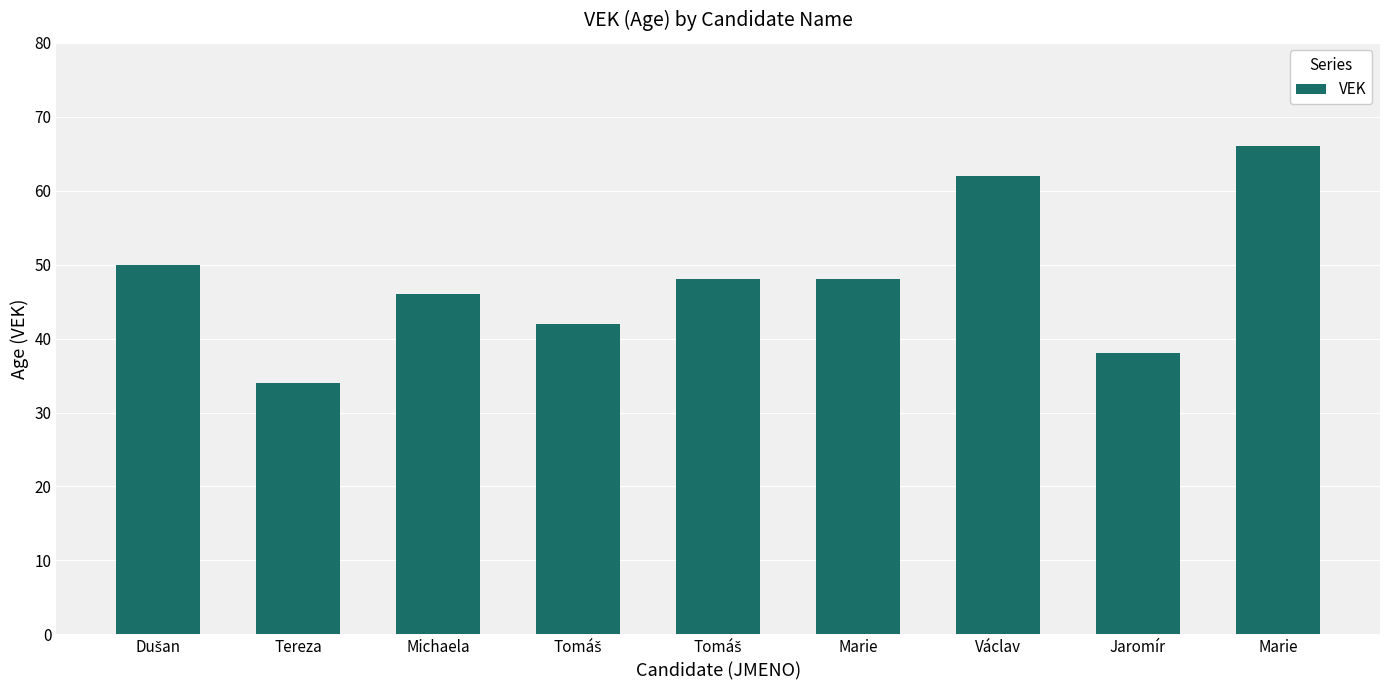

Does the chart contain any negative values?

No